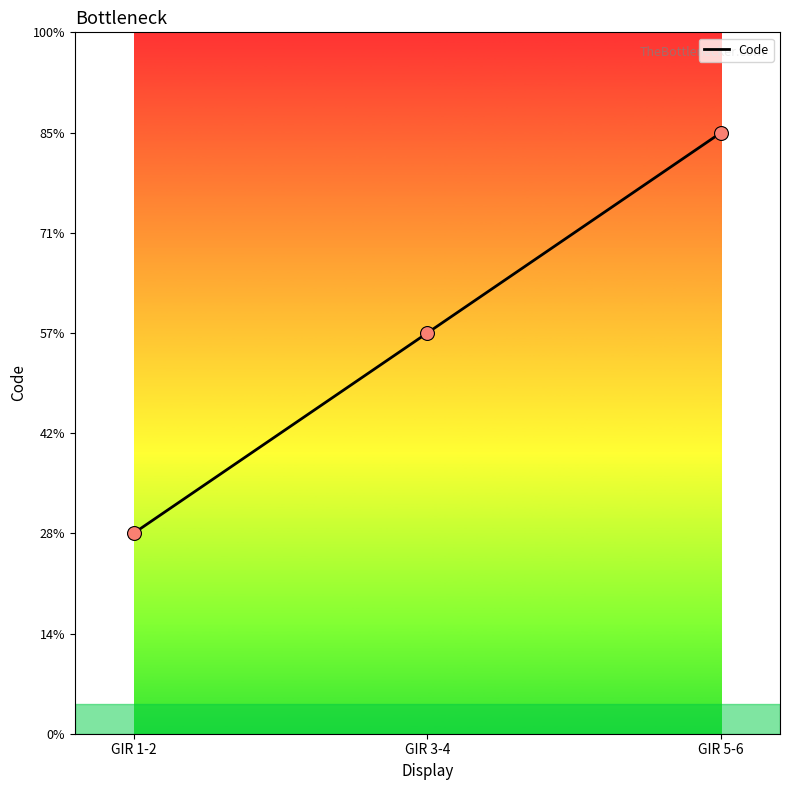

What is the ratio of the value at GIR 1-2 to the value at GIR 5-6?

0.3